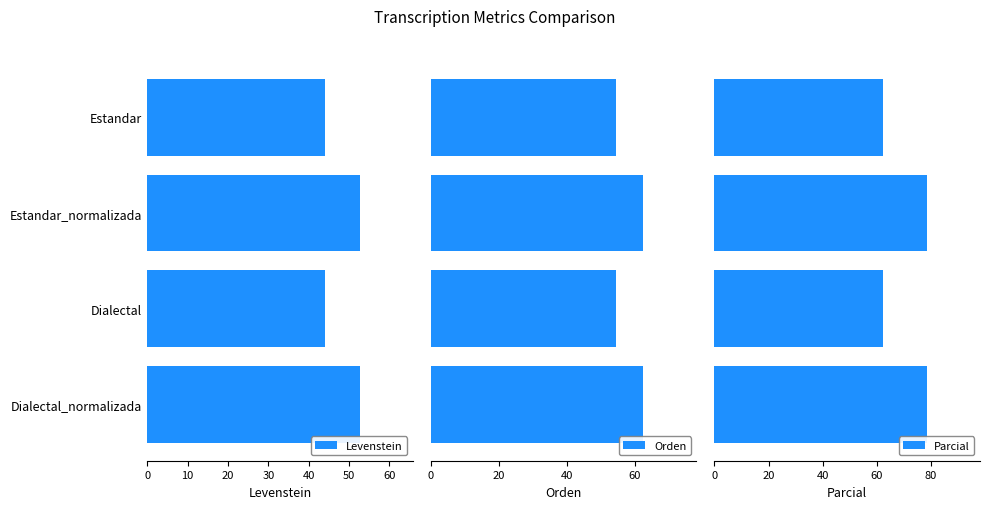

What is the value of the Orden bar at the 1st from the left?

54.5